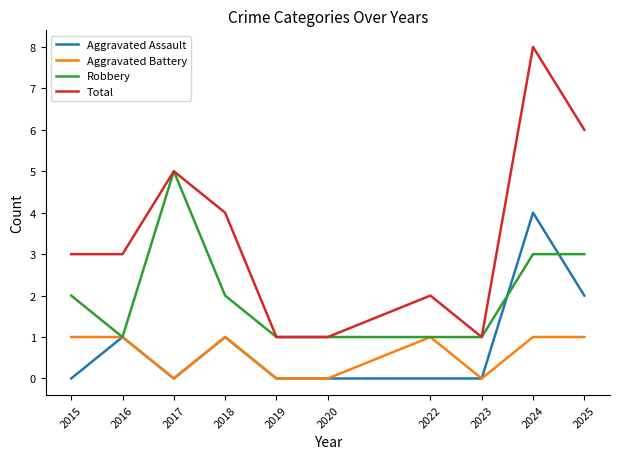

Reading left to right, extract all data points from this chart.

Aggravated Assault: 0	1	0	1	0	0	0	0	4	2
Aggravated Battery: 1	1	0	1	0	0	1	0	1	1
Robbery: 2	1	5	2	1	1	1	1	3	3
Total: 3	3	5	4	1	1	2	1	8	6